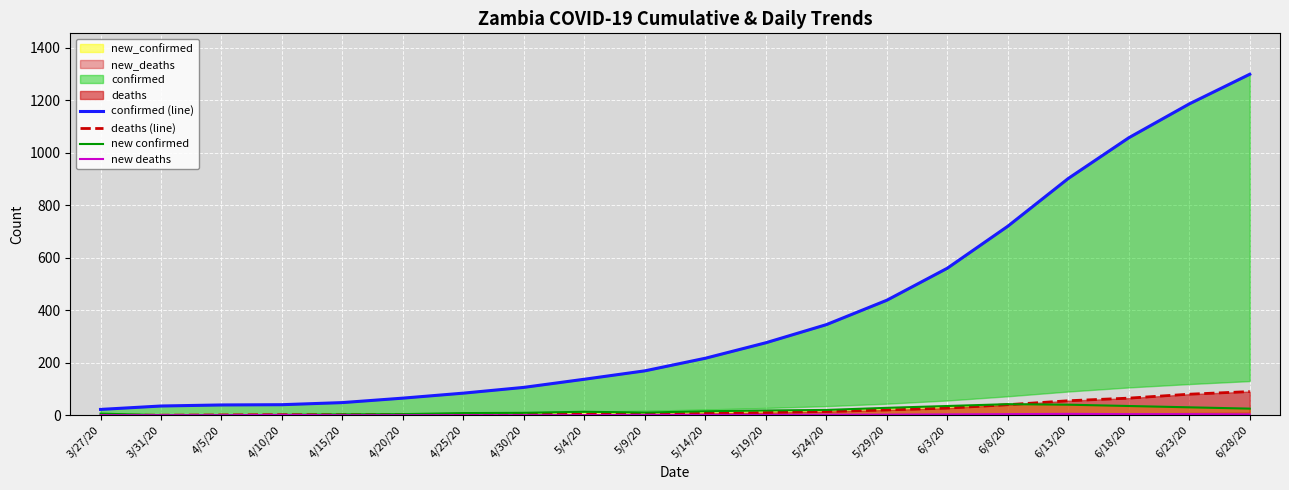

True or false: new confirmed and new deaths intersect in this chart.

False